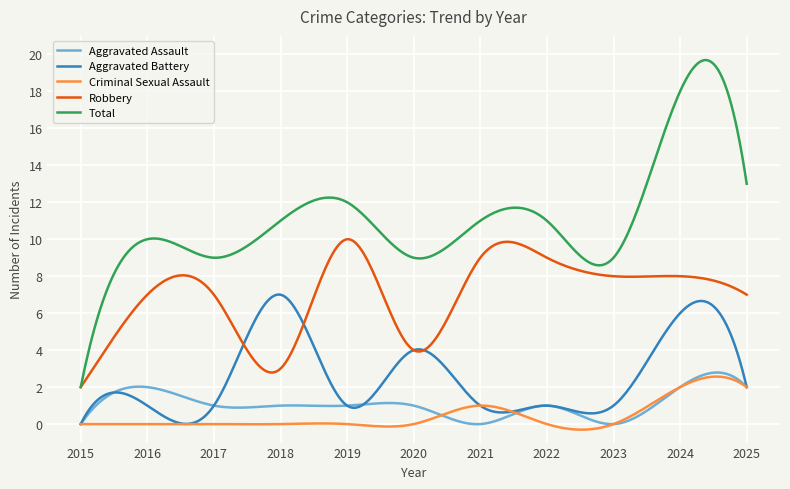

True or false: Robbery and Aggravated Assault intersect in this chart.

False